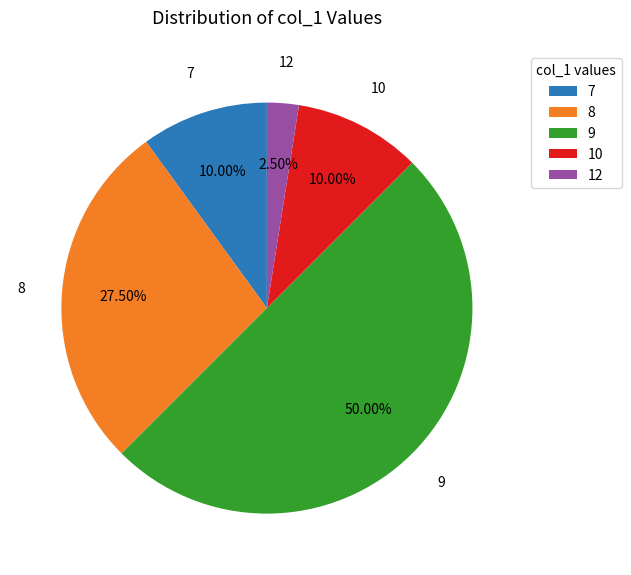

What is the ratio of the value at 8 to the value at 12?

11.0